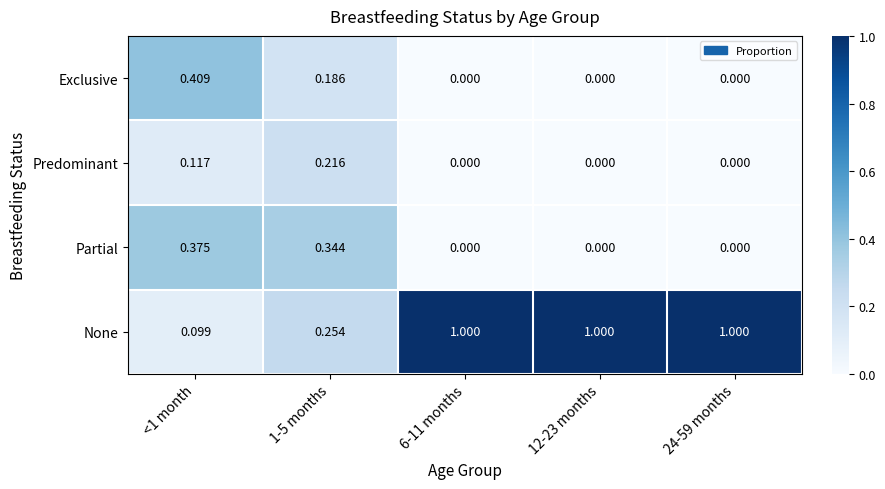

What is the spread (max minus min) of values at 24-59 months?

1.0